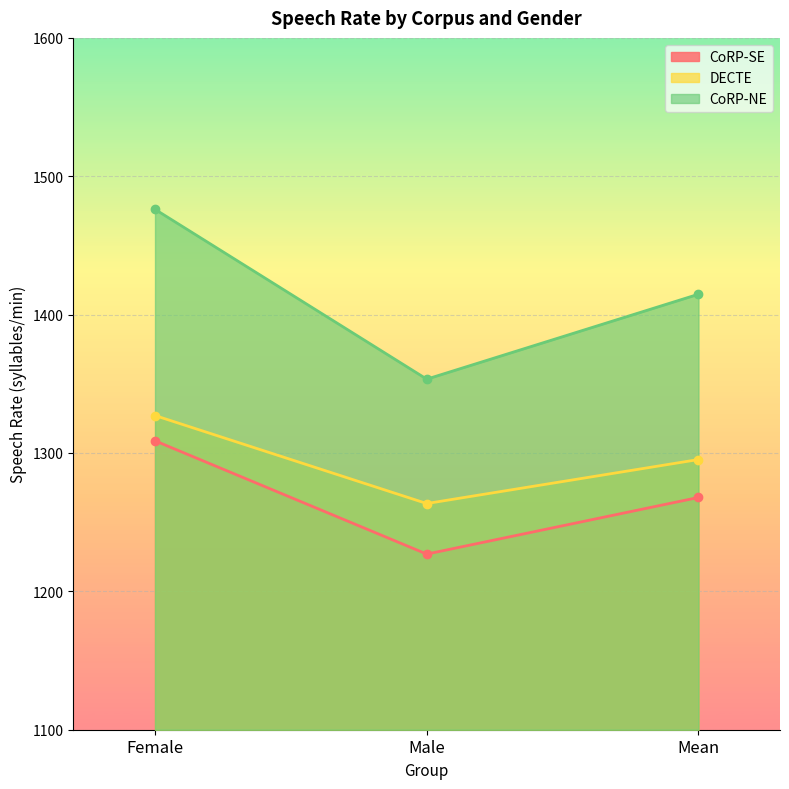

Which category has the highest value in the CoRP-NE series?

Female